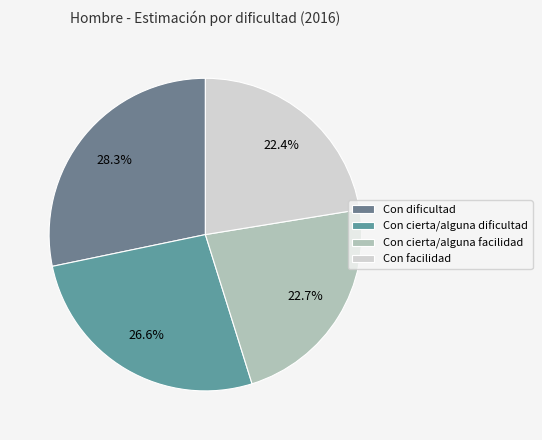

How many slices are in this pie chart?

4